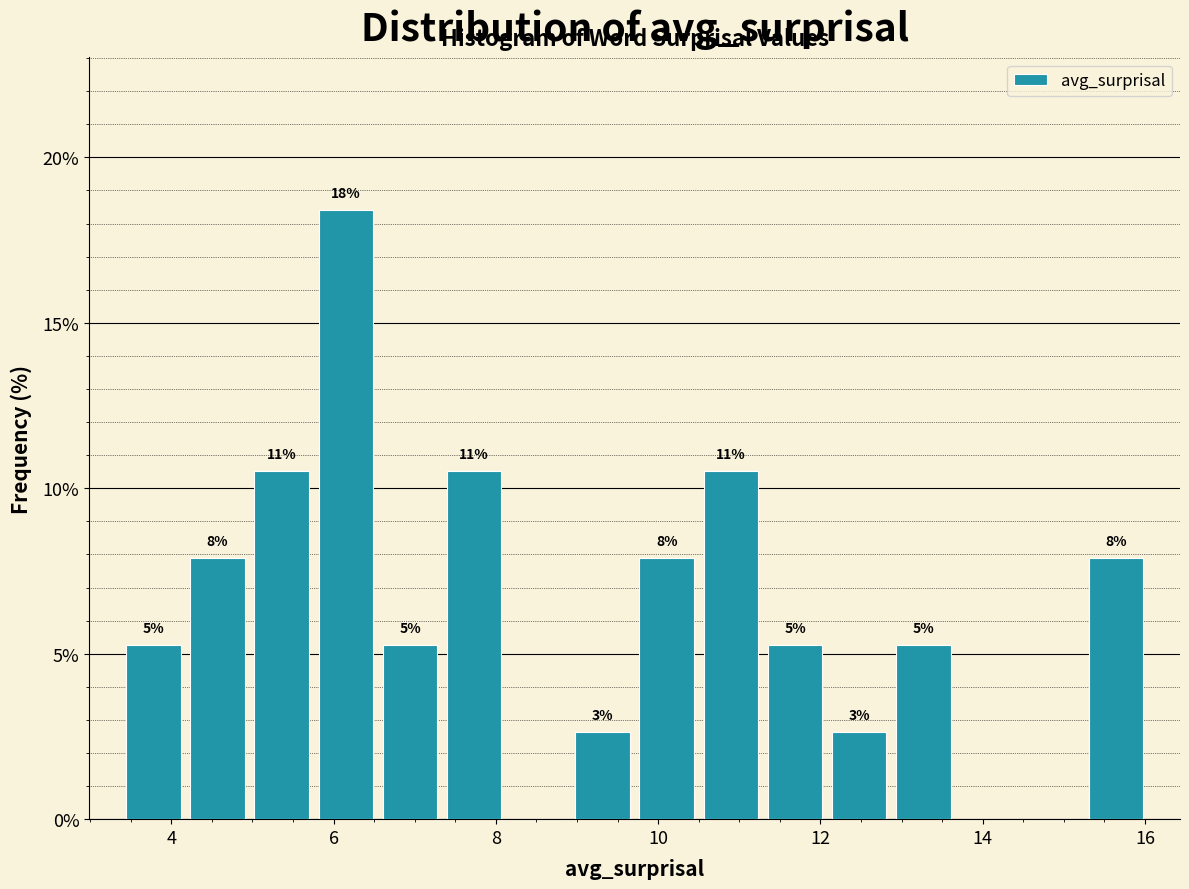

Read against the x-axis, roughly where is the centre of the tallest bar?

6.2